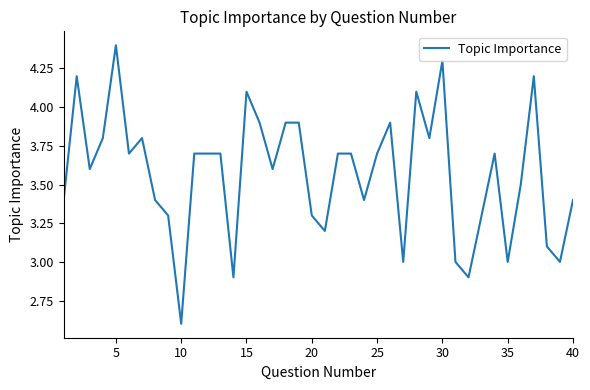

What is the difference between the maximum and minimum values?

1.8